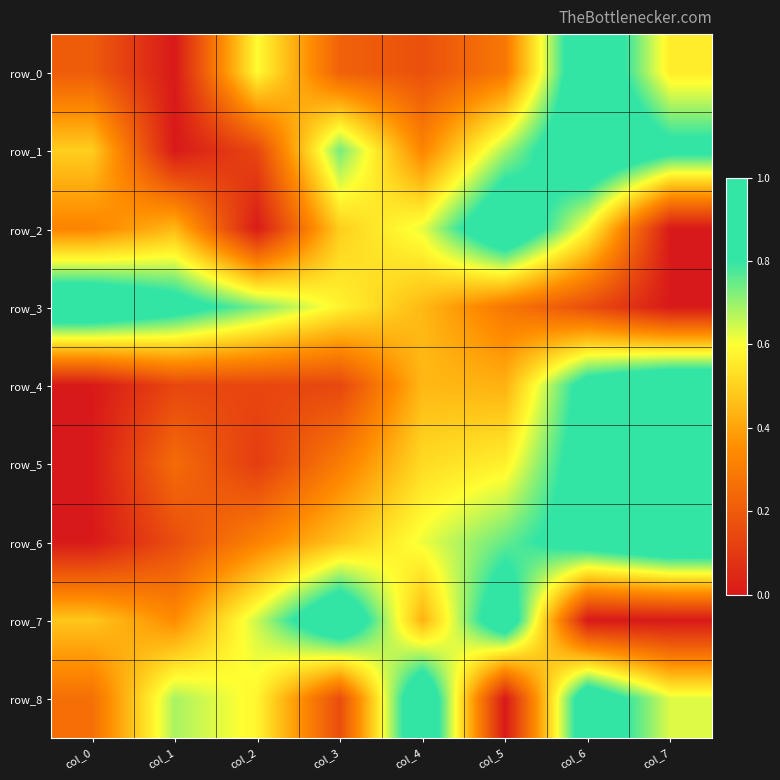

Read the row_3 value at col_3.

0.6